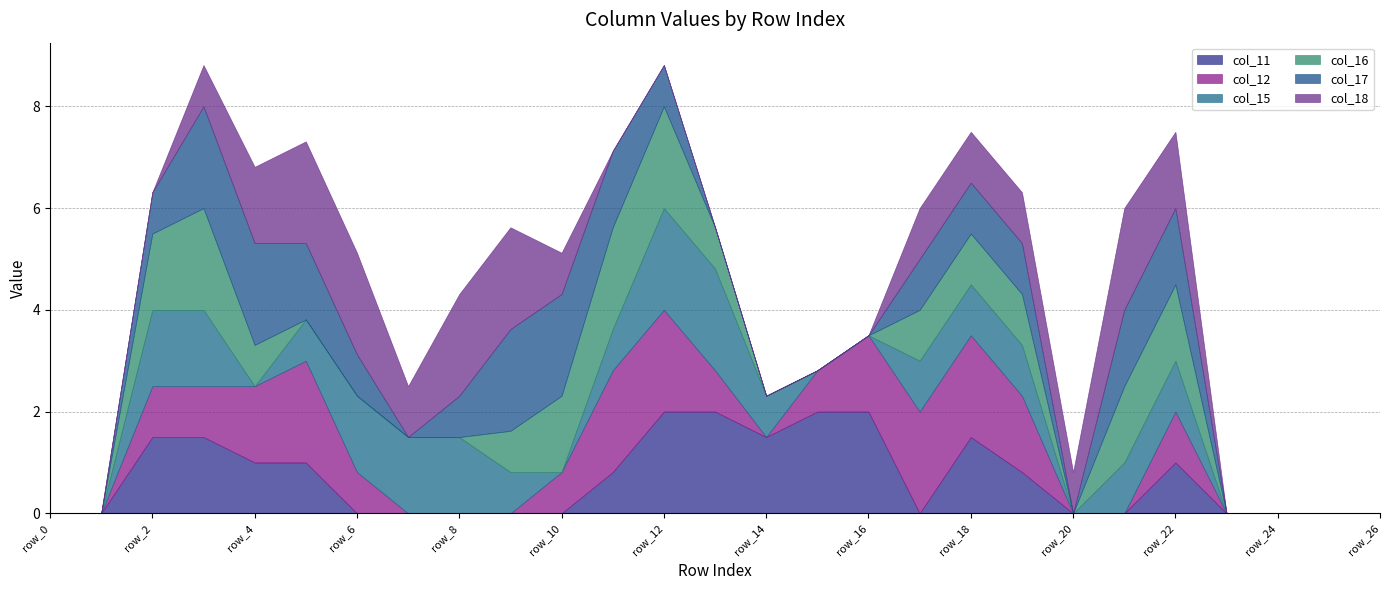

At which category does the chart reach its peak across all series?

row_12